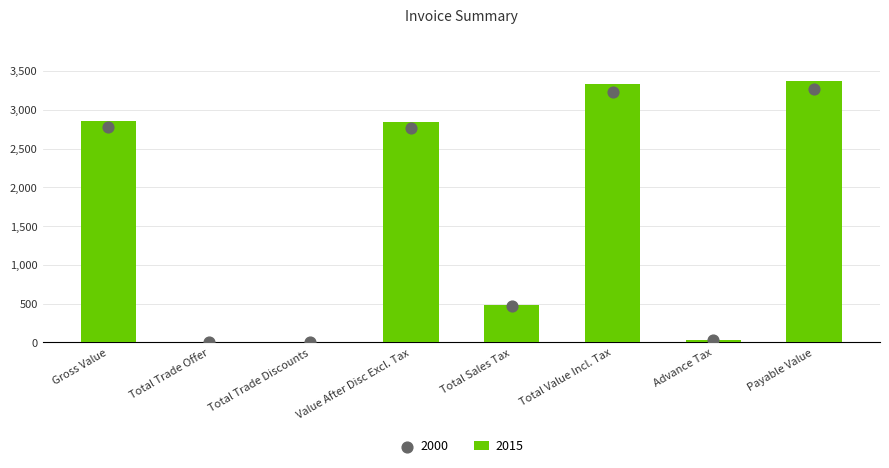

What is the change in value from Gross Value to Payable Value?

+507.3